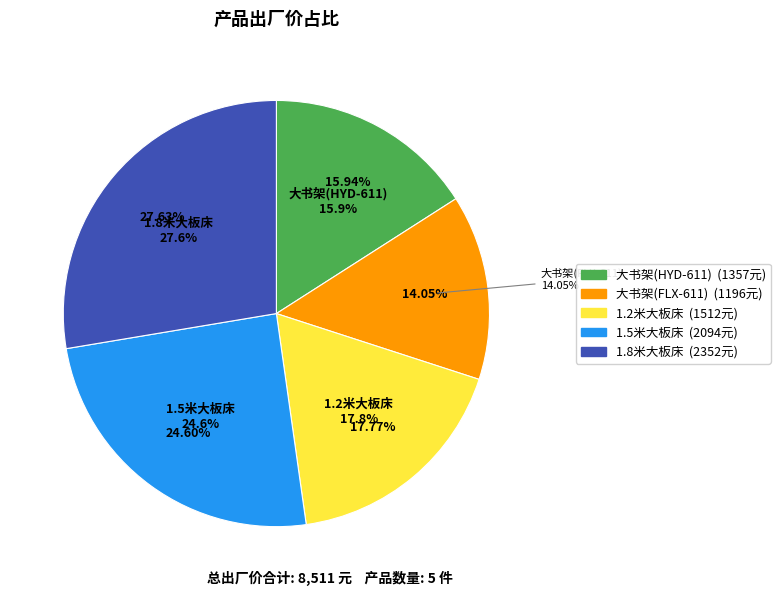

How many segments does this pie chart have?

5